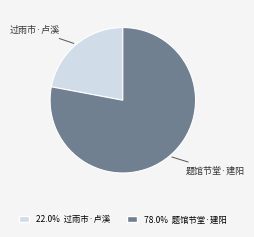

Between 题馆节堂·建阳 and 过雨市·卢溪, which is larger?

题馆节堂·建阳